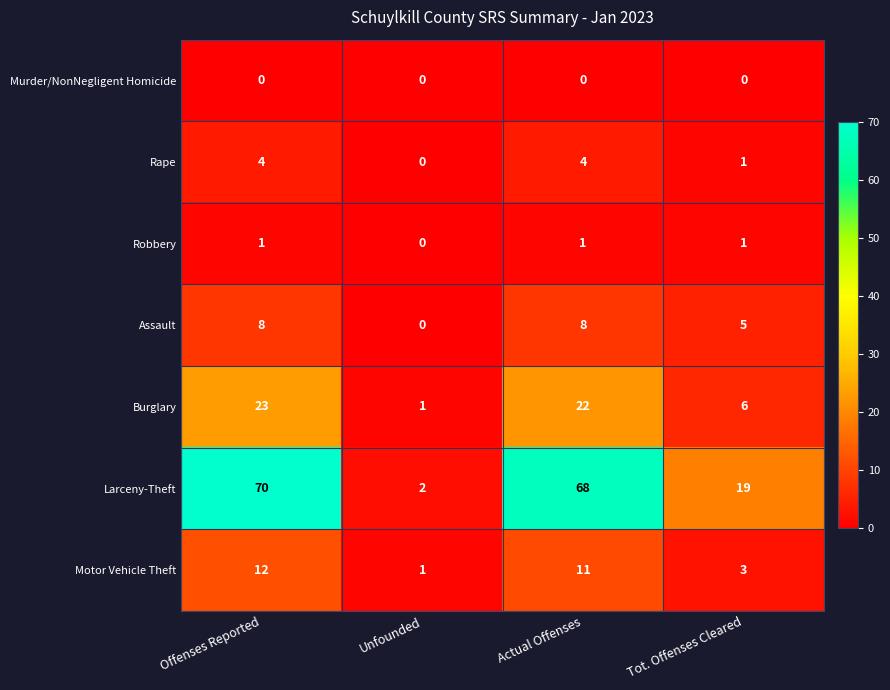

Reading right to left, list all the values displayed in this chart.

Murder/NonNegligent Homicide: 0	0	0	0
Rape: 1	4	0	4
Robbery: 1	1	0	1
Assault: 5	8	0	8
Burglary: 6	22	1	23
Larceny-Theft: 19	68	2	70
Motor Vehicle Theft: 3	11	1	12